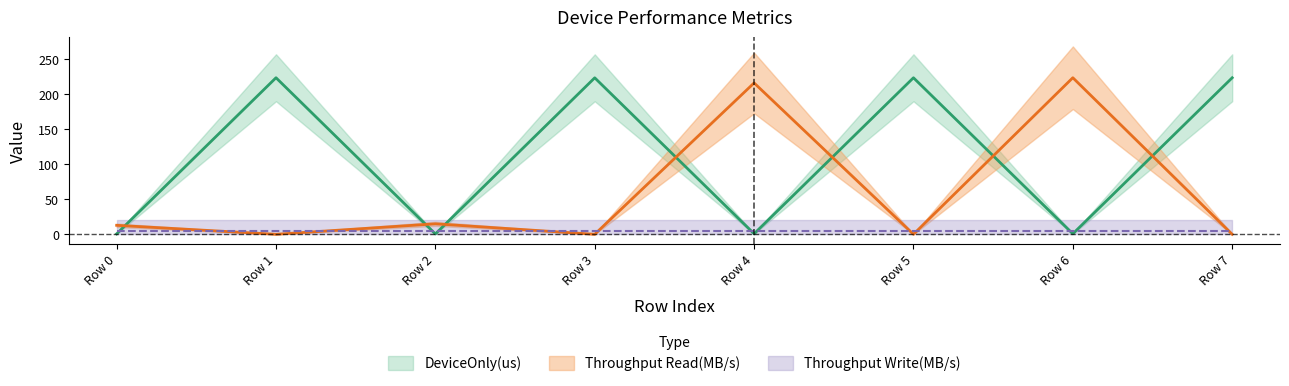

Which series has the largest total across all categories?

DeviceOnly(us)